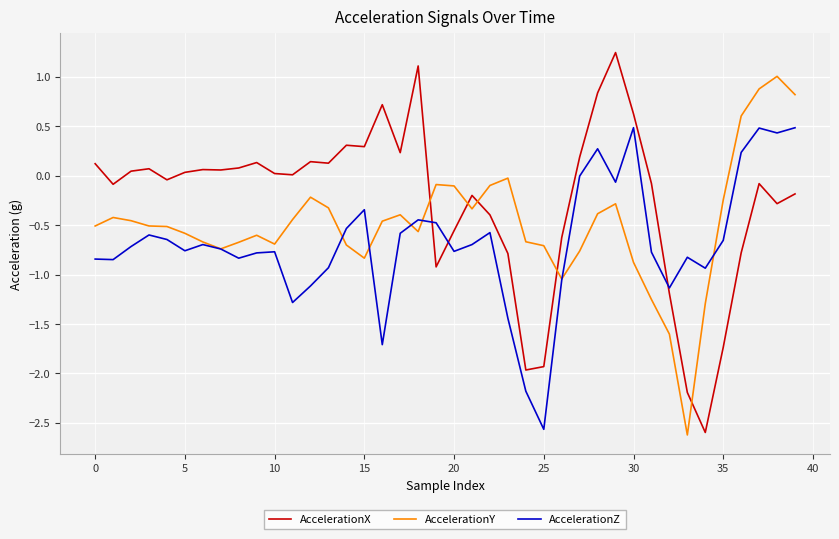

Which series has the largest total across all categories?

AccelerationX